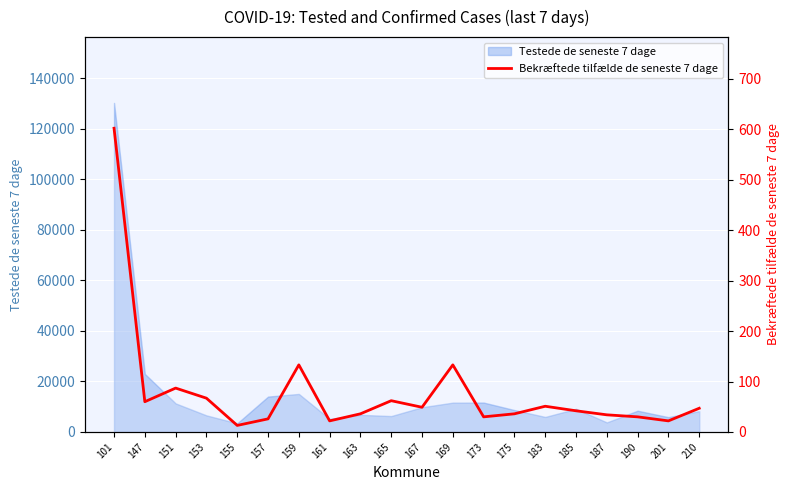

Reading left to right, list all the values displayed in this chart.

101=602	147=60	151=87	153=67	155=13	157=26	159=133	161=22	163=36	165=62	167=49	169=133	173=30	175=36	183=51	185=42	187=34	190=30	201=22	210=47